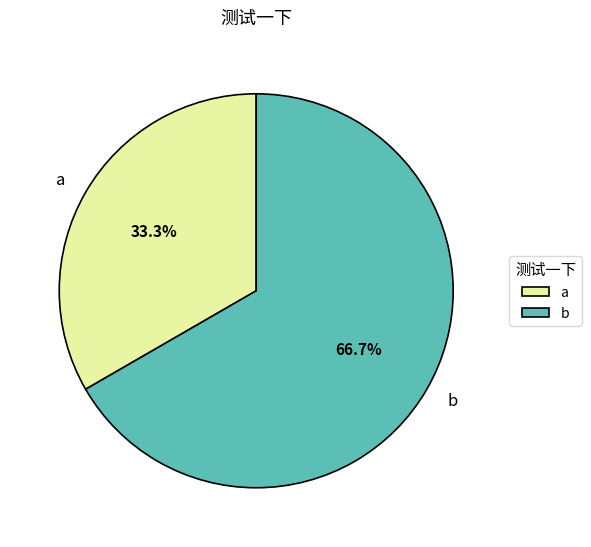

How many slices are in this pie chart?

2